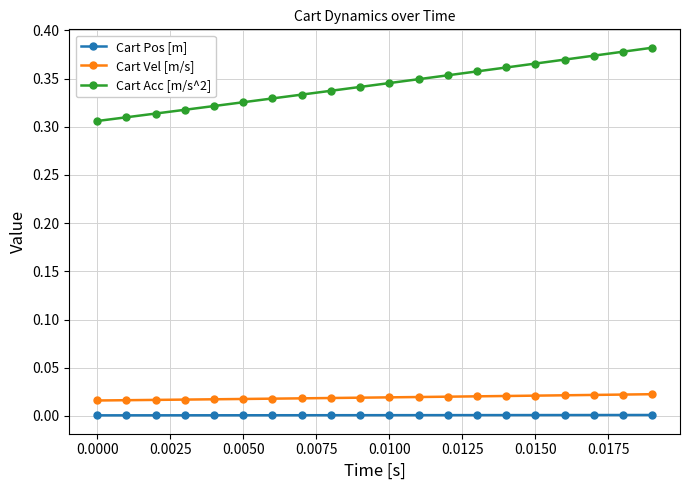

List the series in order of their peak value, lowest first.

Cart Pos [m], Cart Vel [m/s], Cart Acc [m/s^2]